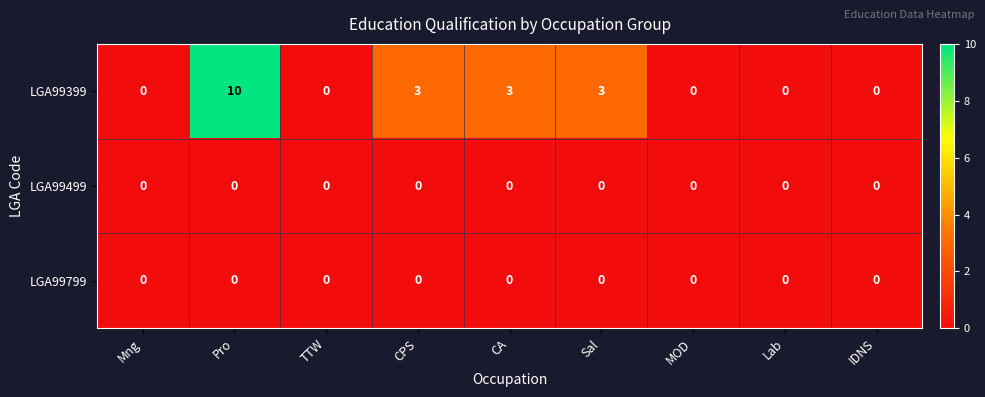

Reading right to left, transcribe all the data shown in this chart.

LGA99399: 0	0	0	3	3	3	0	10	0
LGA99499: 0	0	0	0	0	0	0	0	0
LGA99799: 0	0	0	0	0	0	0	0	0